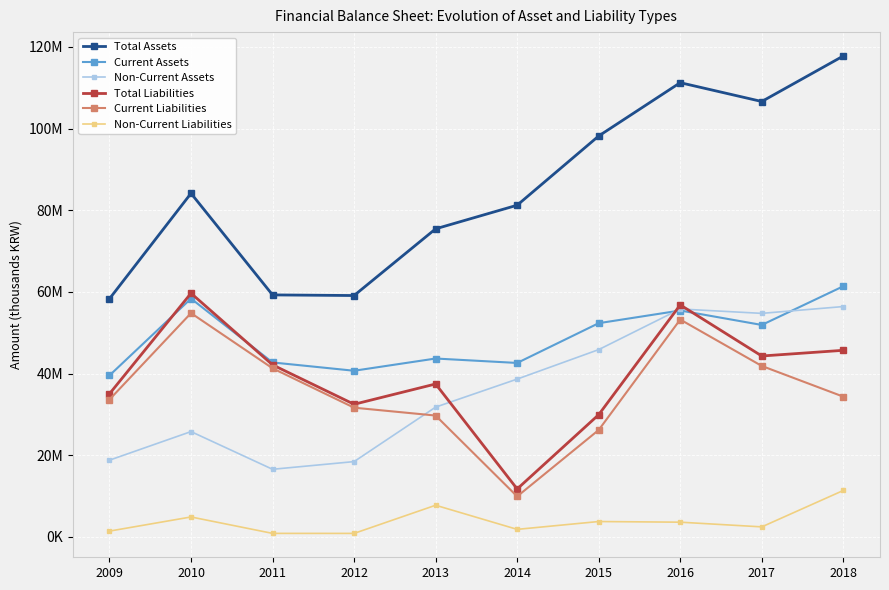

True or false: Current Assets has a value of 26888068 at 2009.

False